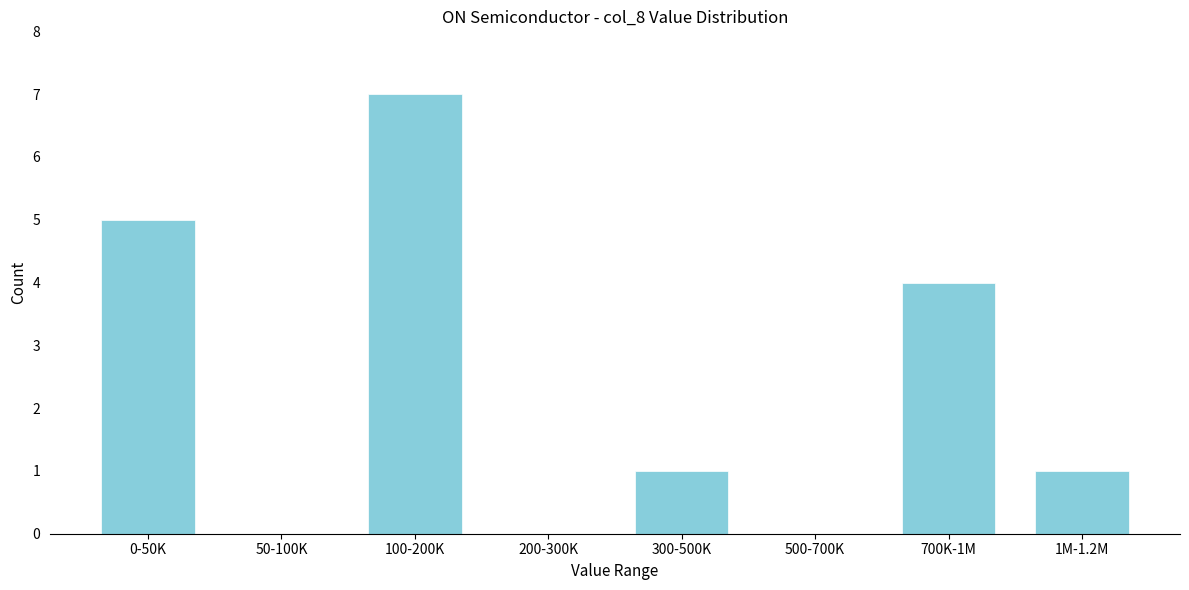

Reading left to right, transcribe all the data shown in this chart.

0-50K=5	50-100K=0	100-200K=7	200-300K=0	300-500K=1	500-700K=0	700K-1M=4	1M-1.2M=1